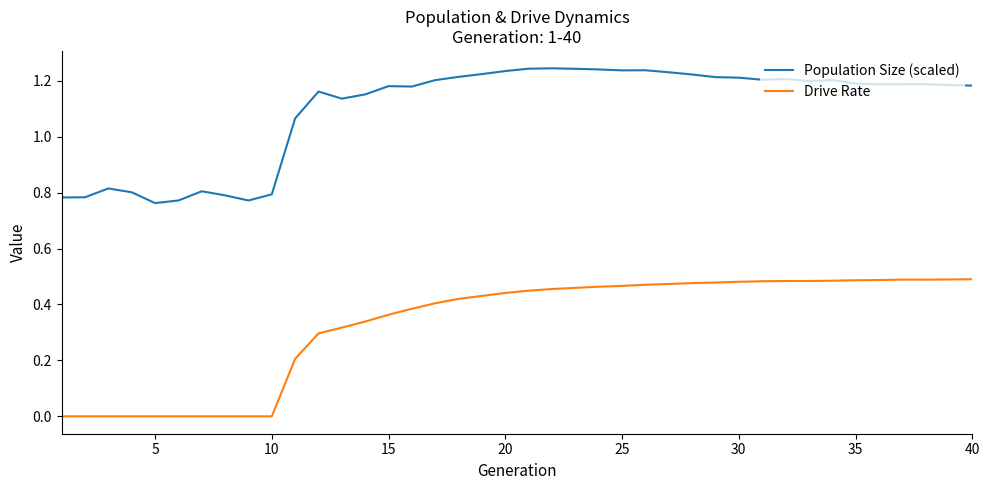

Which series has the widest spread of values?

Drive Rate